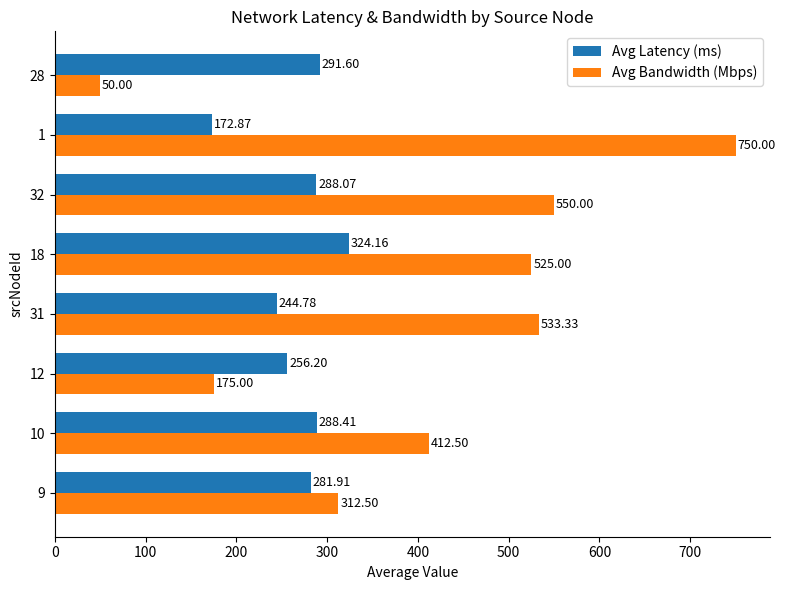

Which series changed the most between 32 and 1?

Avg Bandwidth (Mbps)